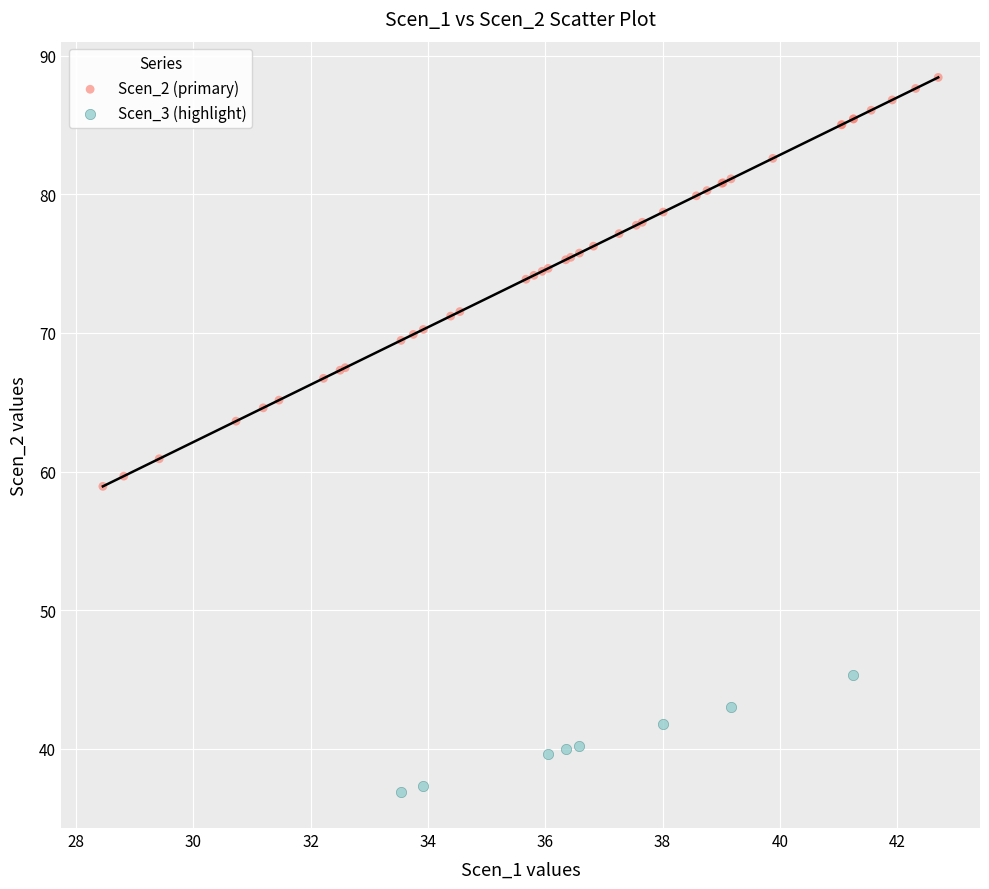

Which series has the largest Y range (max minus min)?

Scen_2 (primary)